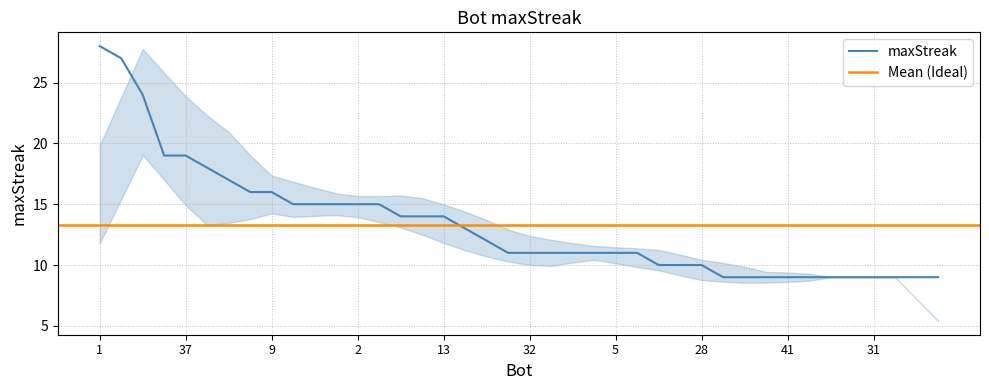

What position from the left is 54?

27